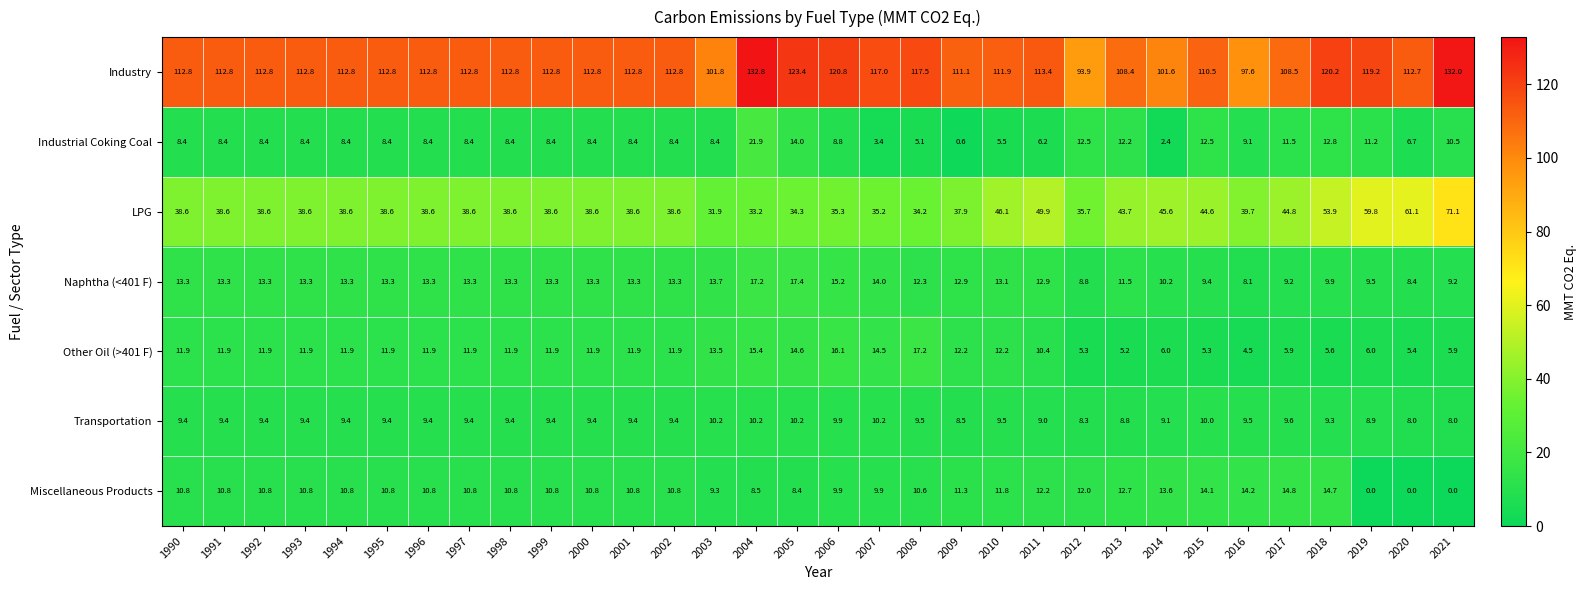

What is the approximate value of Other Oil (>401 F) at 2006?

16.1